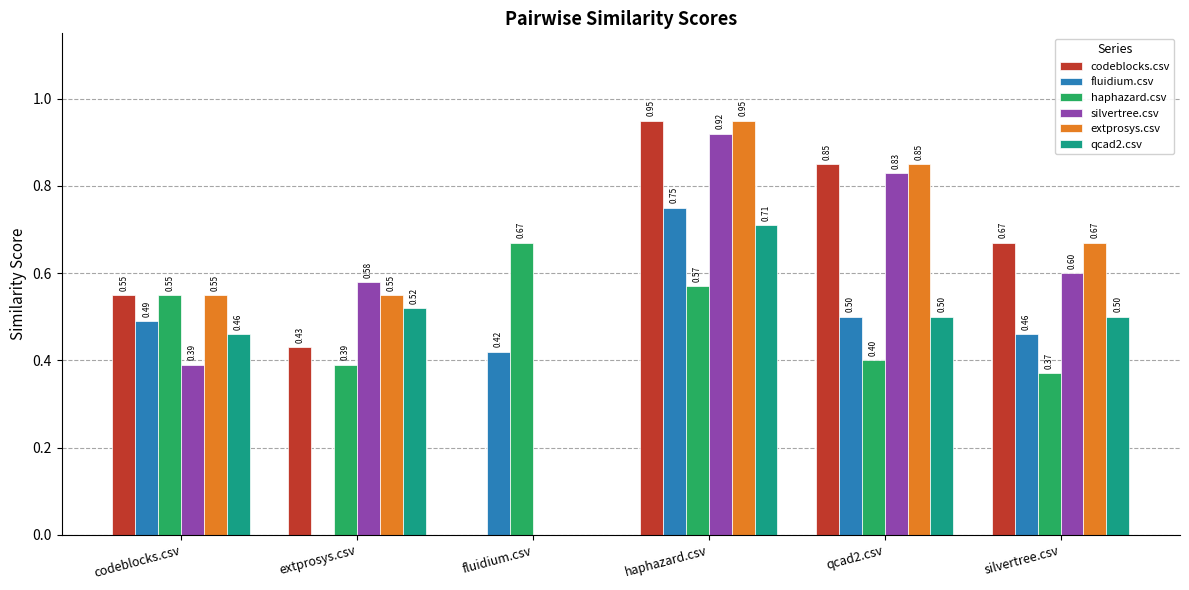

What is the sum of all haphazard.csv values?

3.0